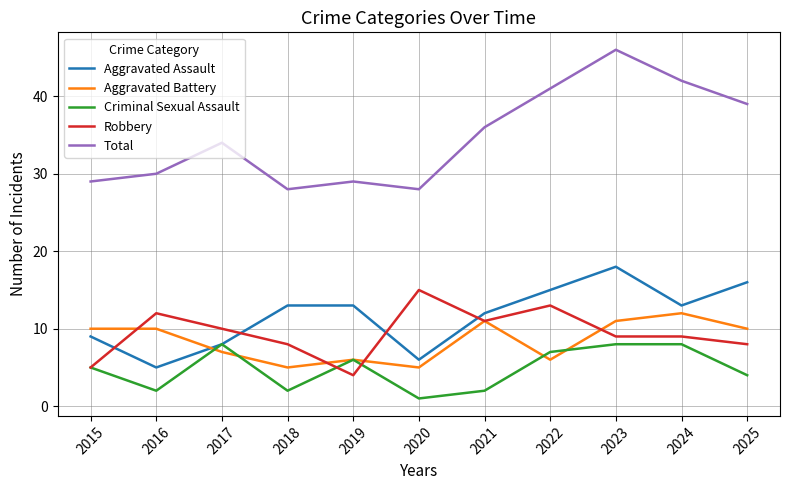

Rank the series by their maximum value, from highest to lowest.

Total, Aggravated Assault, Robbery, Aggravated Battery, Criminal Sexual Assault